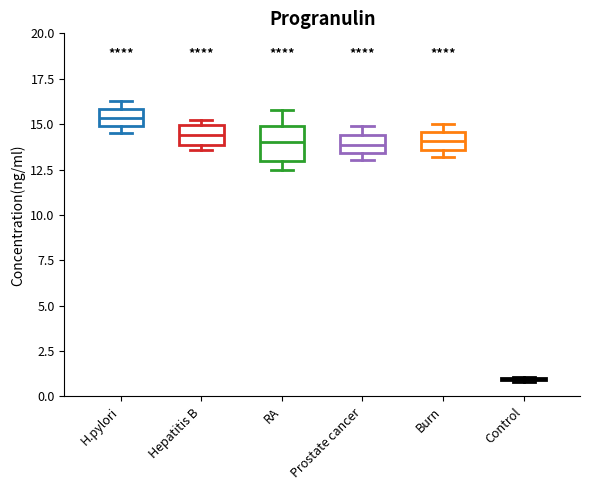

Reading left to right, transcribe this box plot: for each box, give where its median line is, the range the box spans, and where its two whiskers end, as read against the y-axis. The values are not printed on the chart, so give them approximately, as read against the axis.

H.pylori: median 15.5, box 15.0 to 16.0, whiskers 14.5 to 16.5
Hepatitis B: median 14.5, box 14.0 to 15.0, whiskers 13.5 to 15.0 (just above the box's upper edge)
RA: median 14.0, box 13.0 to 15.0, whiskers 12.5 to 16.0
Prostate cancer: median 14.0, box 13.5 to 14.5, whiskers 13.0 to 15.0
Burn: median 14.0, box 13.5 to 14.5, whiskers 13.0 to 15.0
Control: box collapsed to a line at 1.0, whiskers 1.0 to 1.0